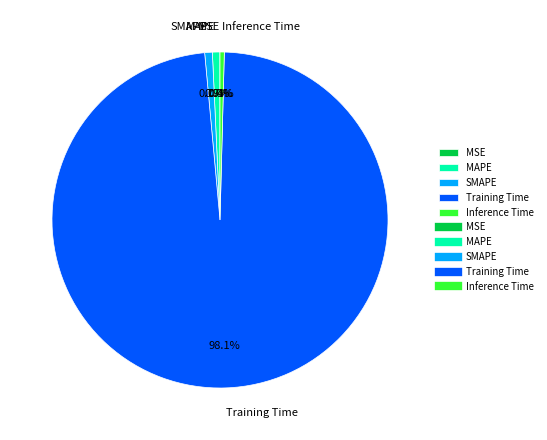

How much of the chart is everything except Inference Time?

99.6%